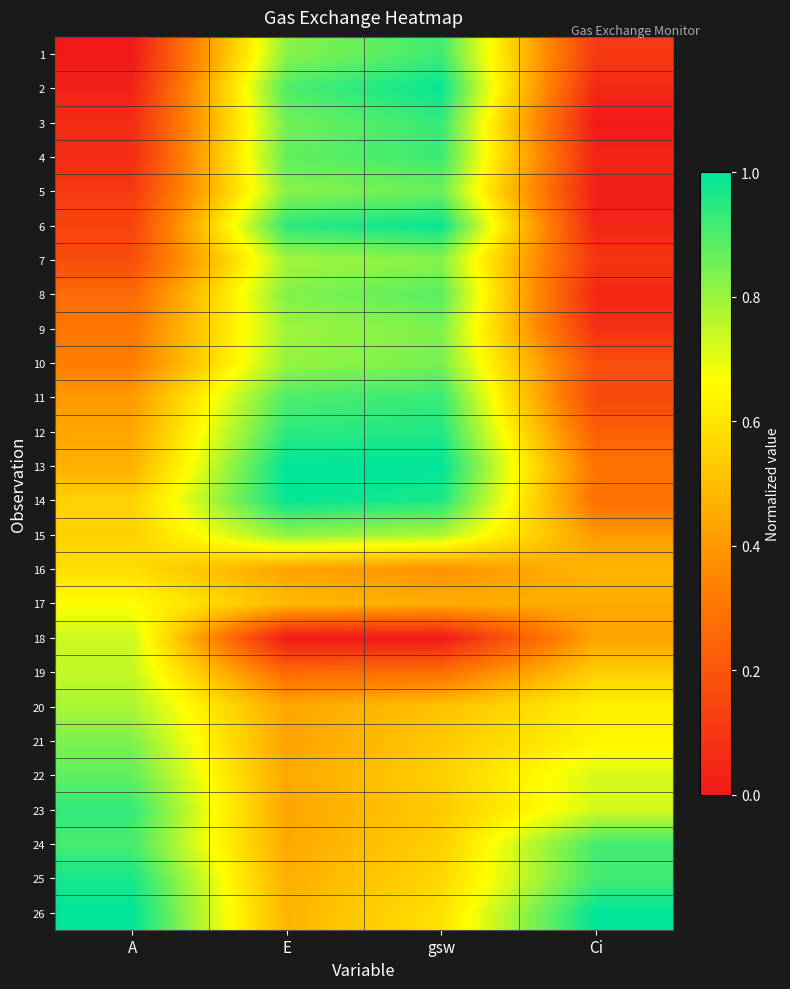

Rank the series by their maximum value, from highest to lowest.

13, 26, 14, 2, 6, 25, 12, 23, 3, 11, 4, 1, 24, 8, 22, 5, 10, 21, 9, 7, 15, 20, 19, 18, 17, 16